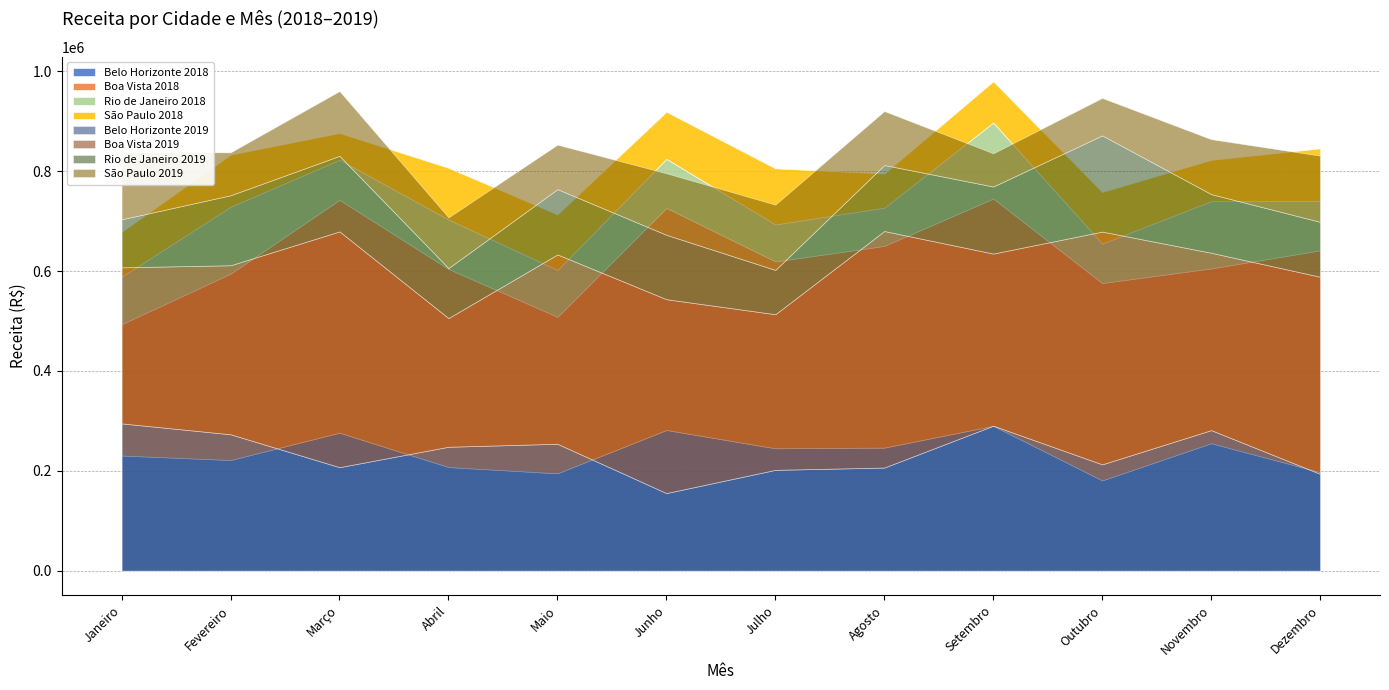

What is the lowest value of the Belo Horizonte 2018 series?

180771